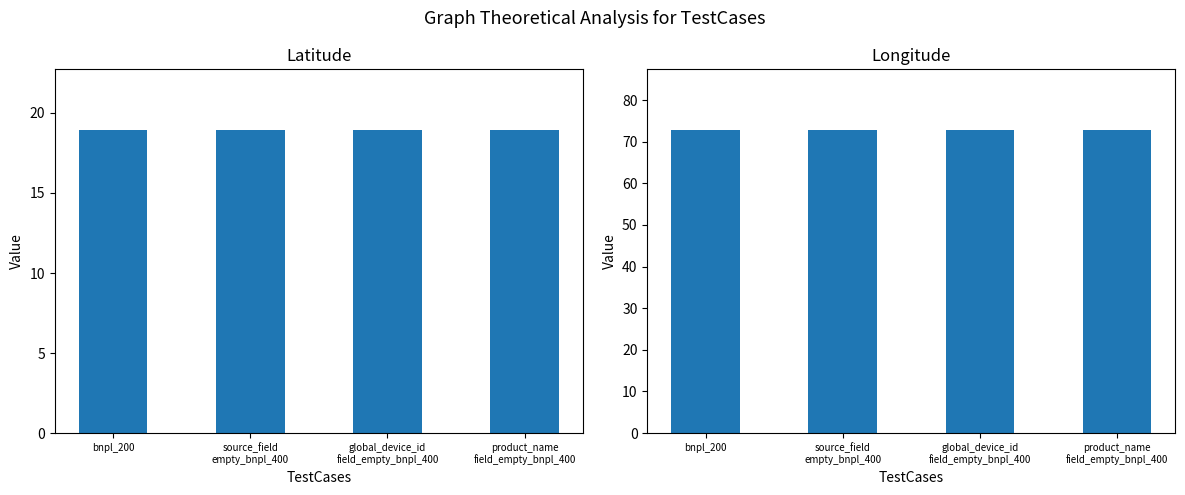

Which category has the lowest value across all series?

bnpl_200